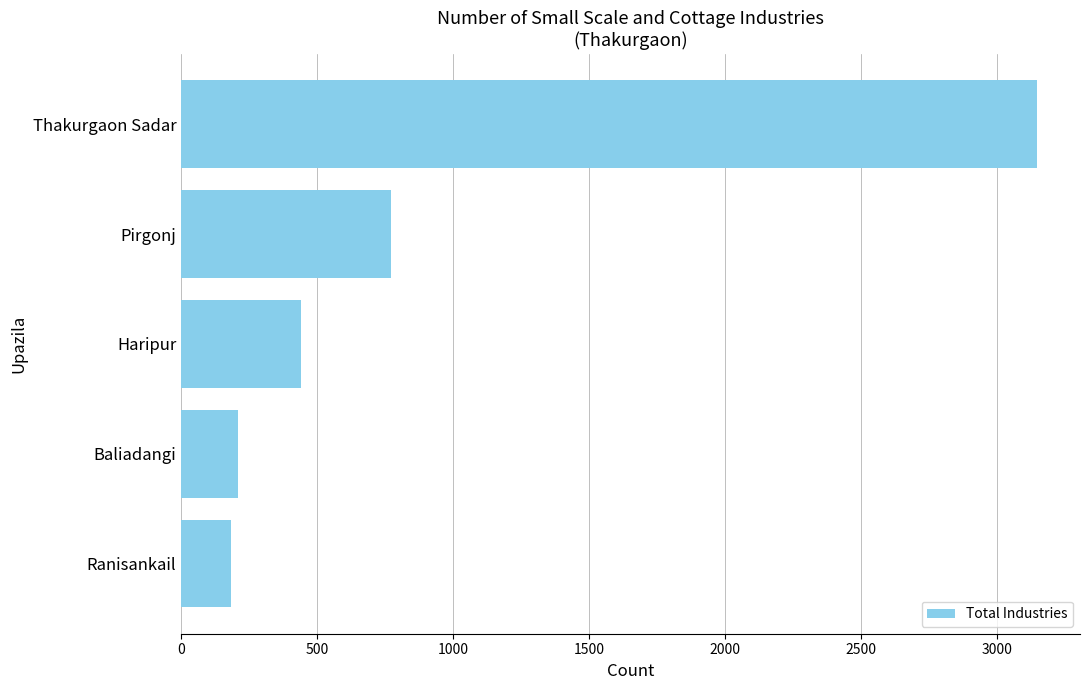

What is the label of the 3rd bar from the top?

Haripur